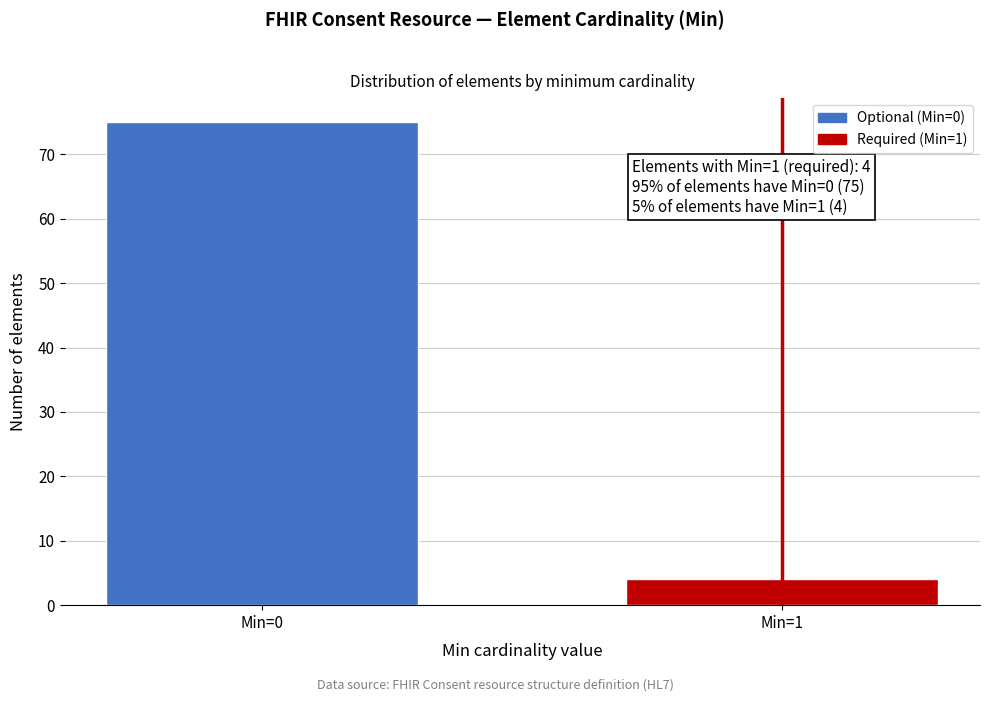

Reading right to left, transcribe all the data shown in this chart.

4	75